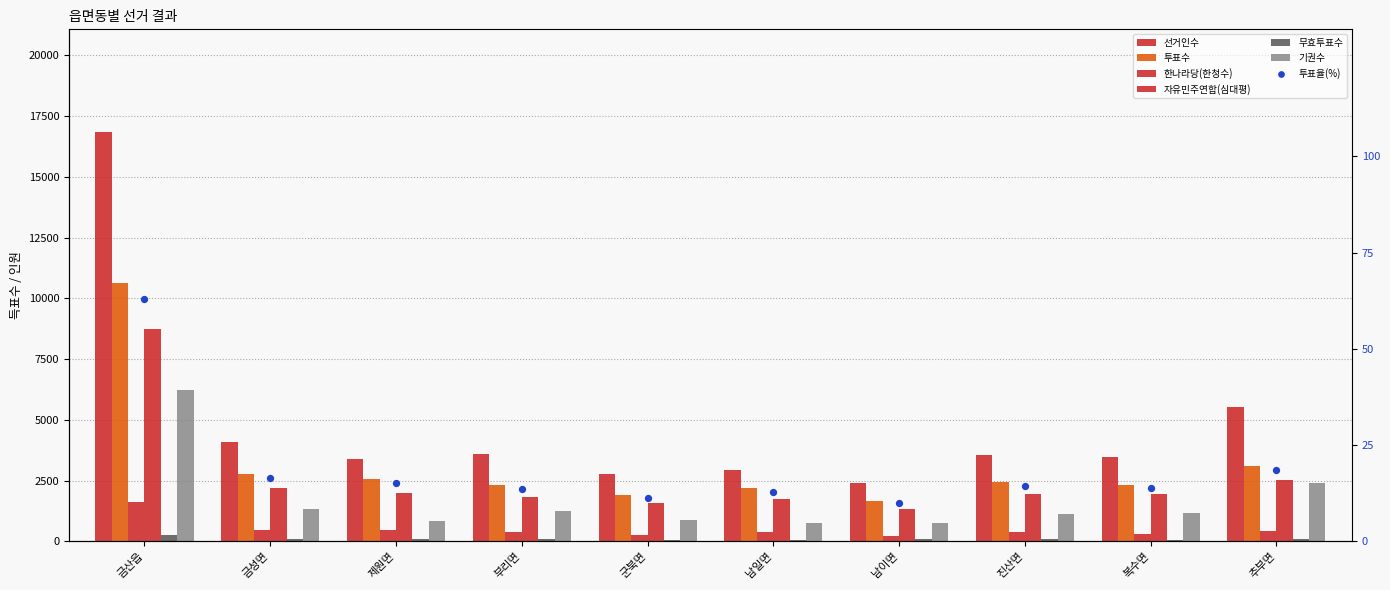

Which series has the largest total across all categories?

선거인수